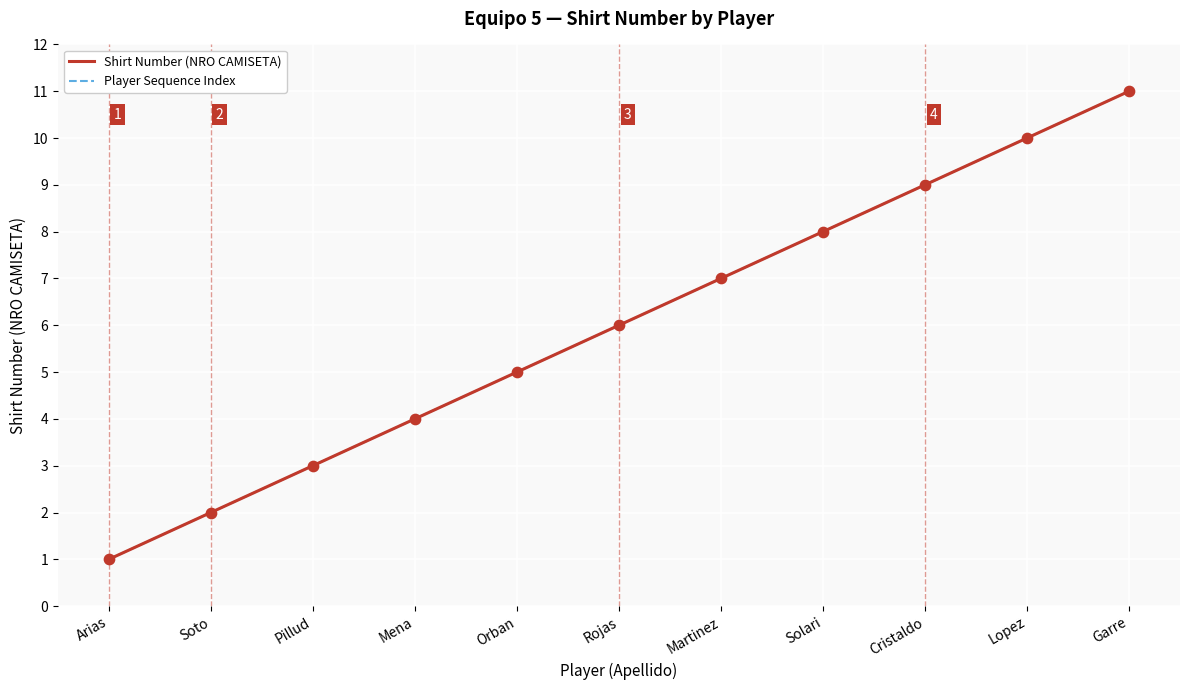

Is this an area chart (filled region under the line)?

No